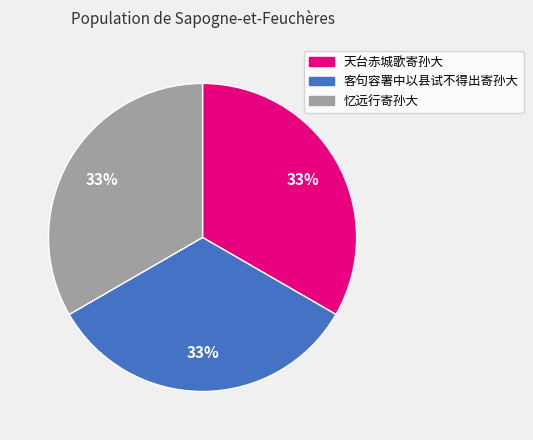

Combined, do 客句容署中以县试不得出寄孙大 and 忆远行寄孙大 account for over 50%?

Yes